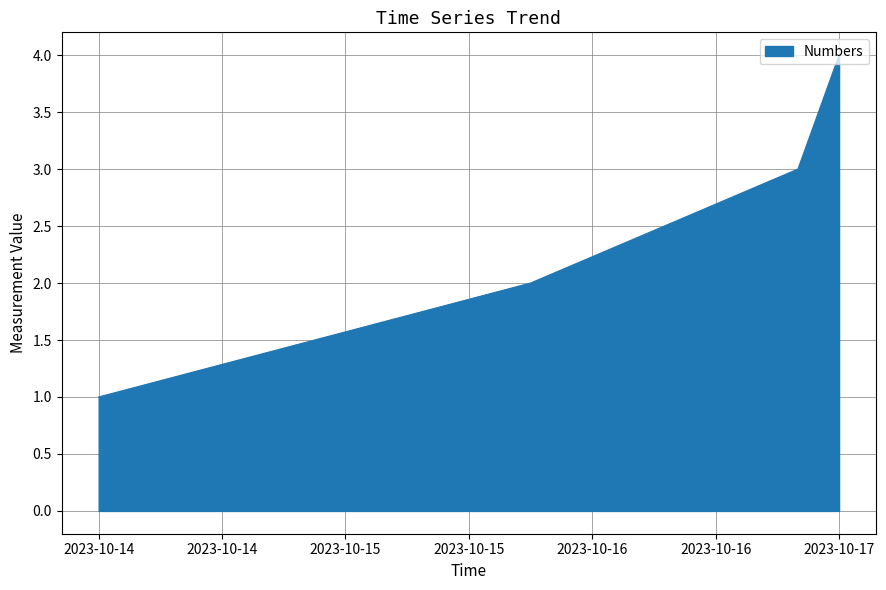

What is the maximum value shown in the chart?

4